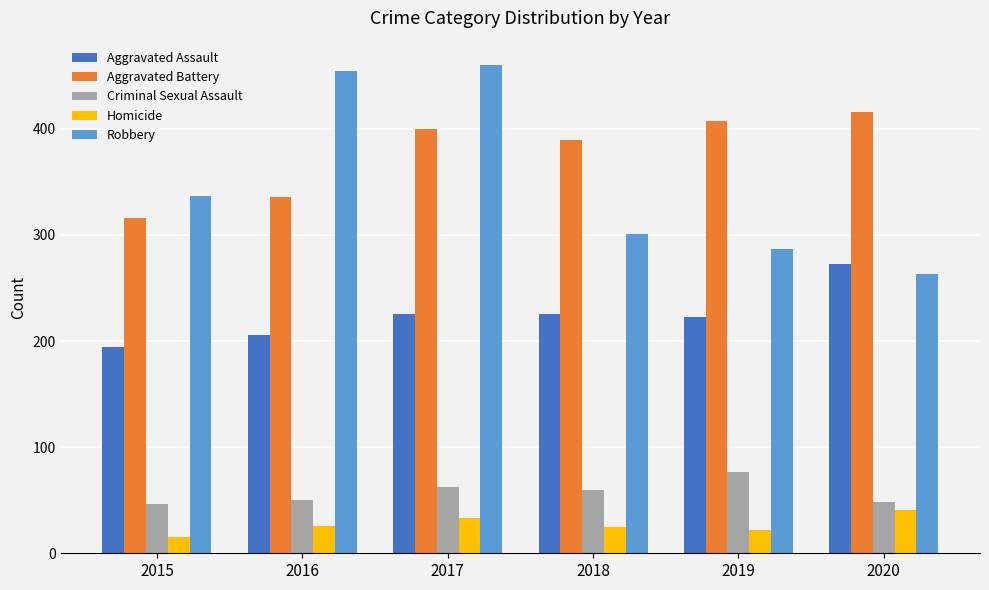

What is the minimum value shown in the chart?

15